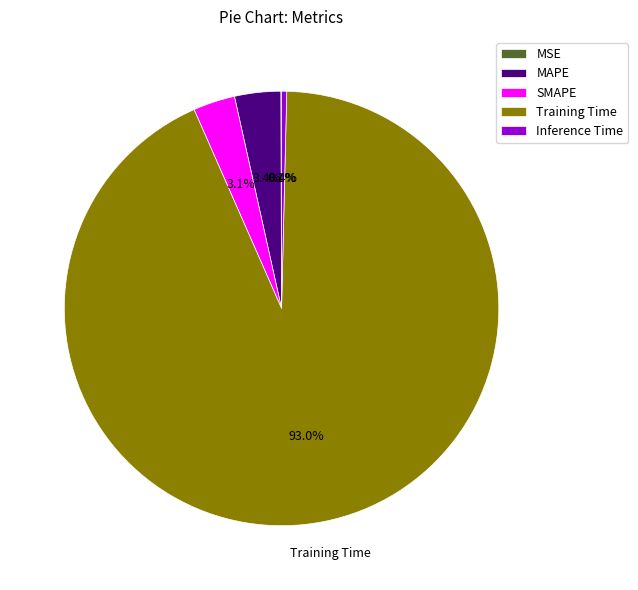

Which slice is the largest?

Training Time